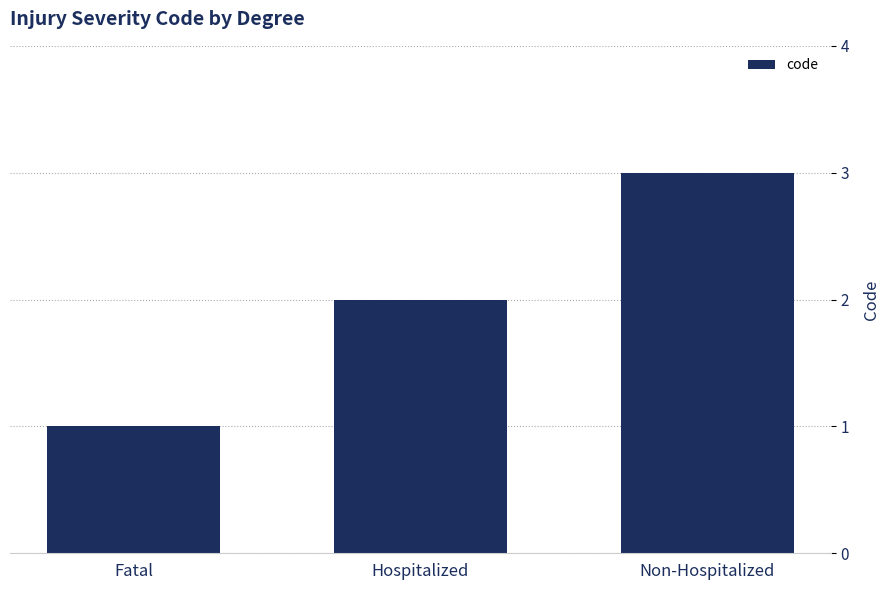

What is the difference between the values at Hospitalized and Non-Hospitalized?

1